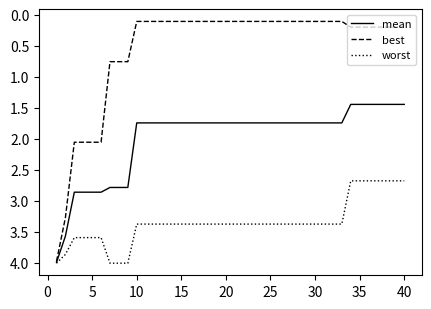

Which series has the largest total across all categories?

worst